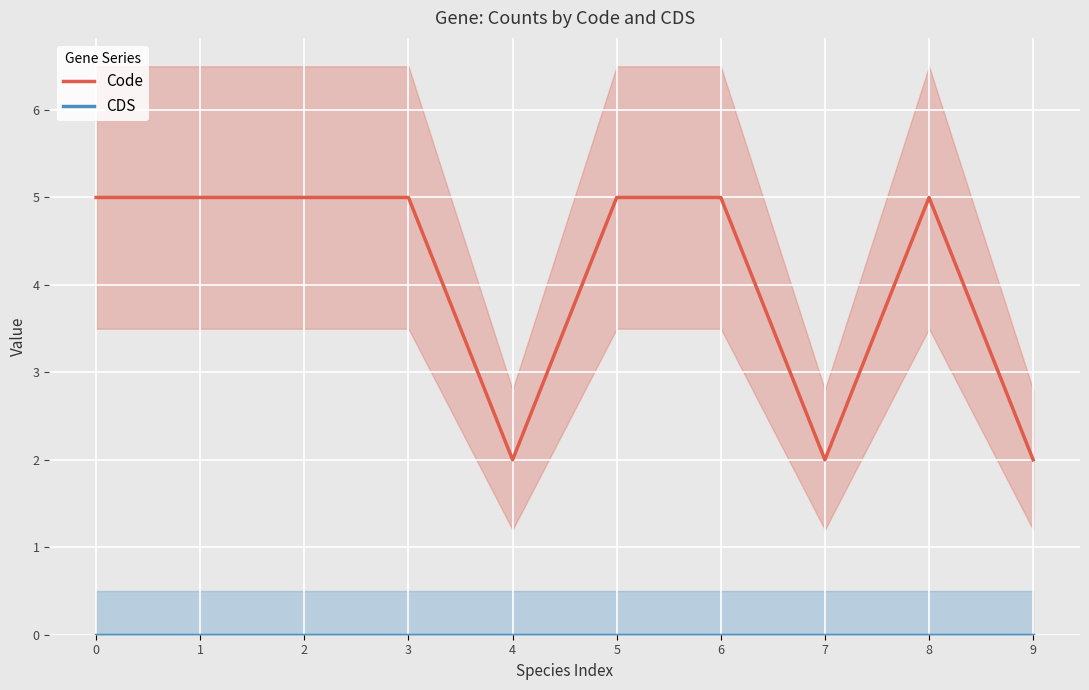

Count the Code values in the range 2 to 5.

10